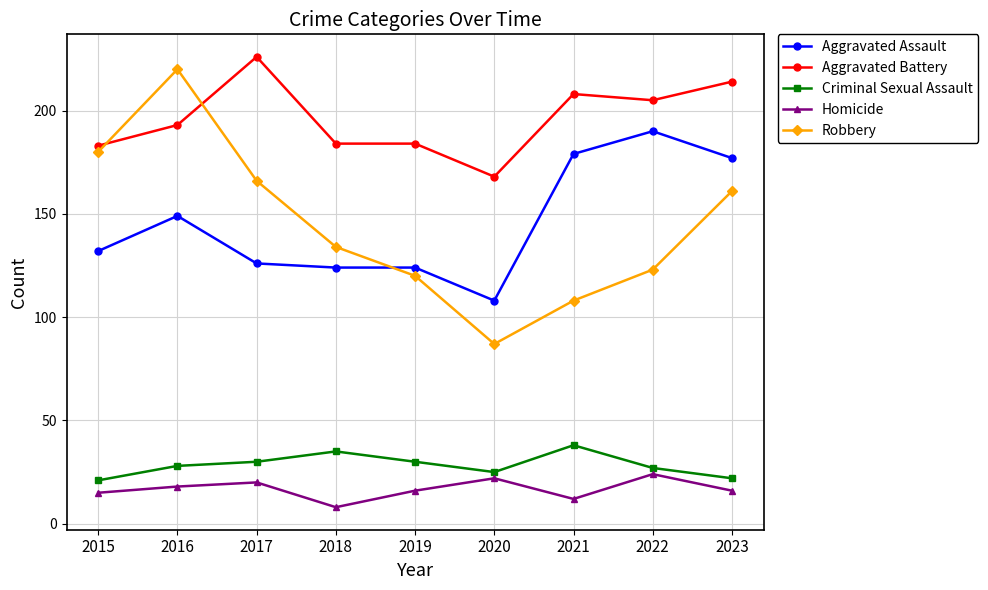

What is the minimum value shown in the chart?

8